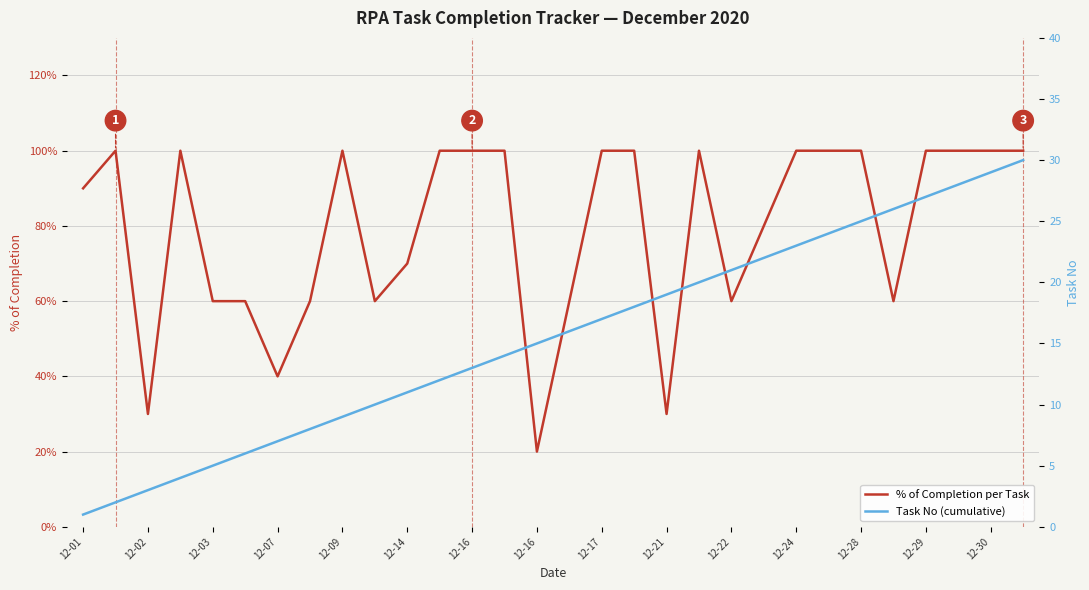

At which category is the sum across all series the highest?

29